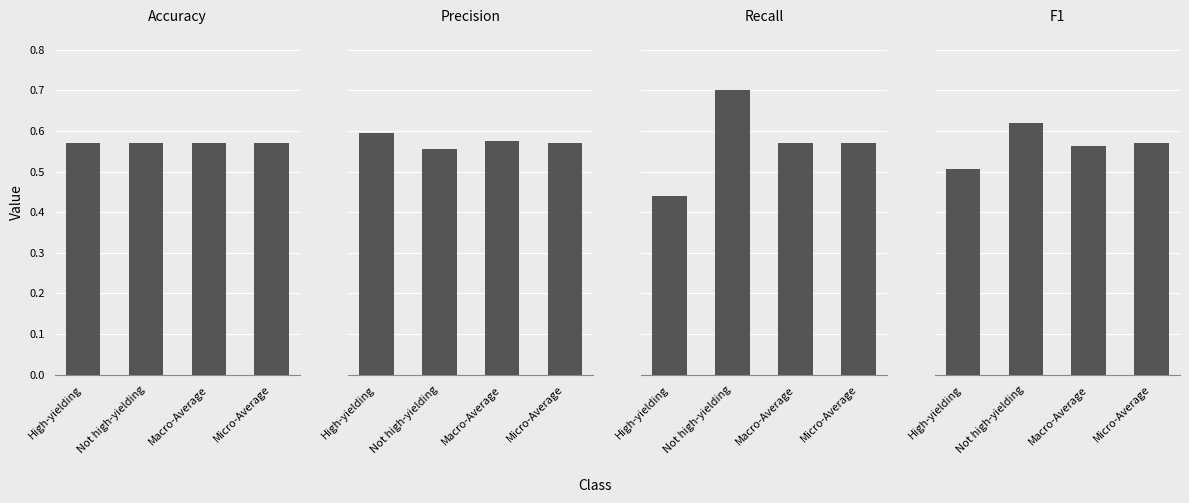

What is the label of the 2nd bar from the left?

Not high-yielding